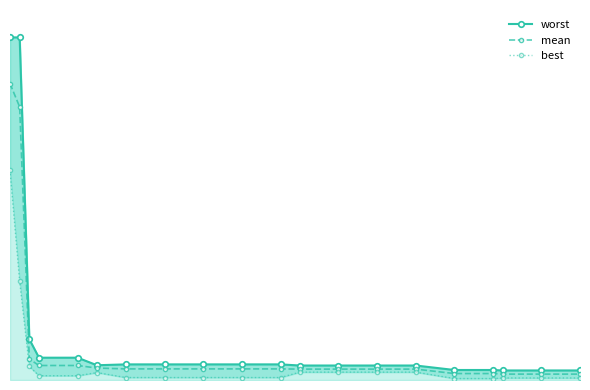

True or false: worst has more than 2 points higher than both neighbors.

False